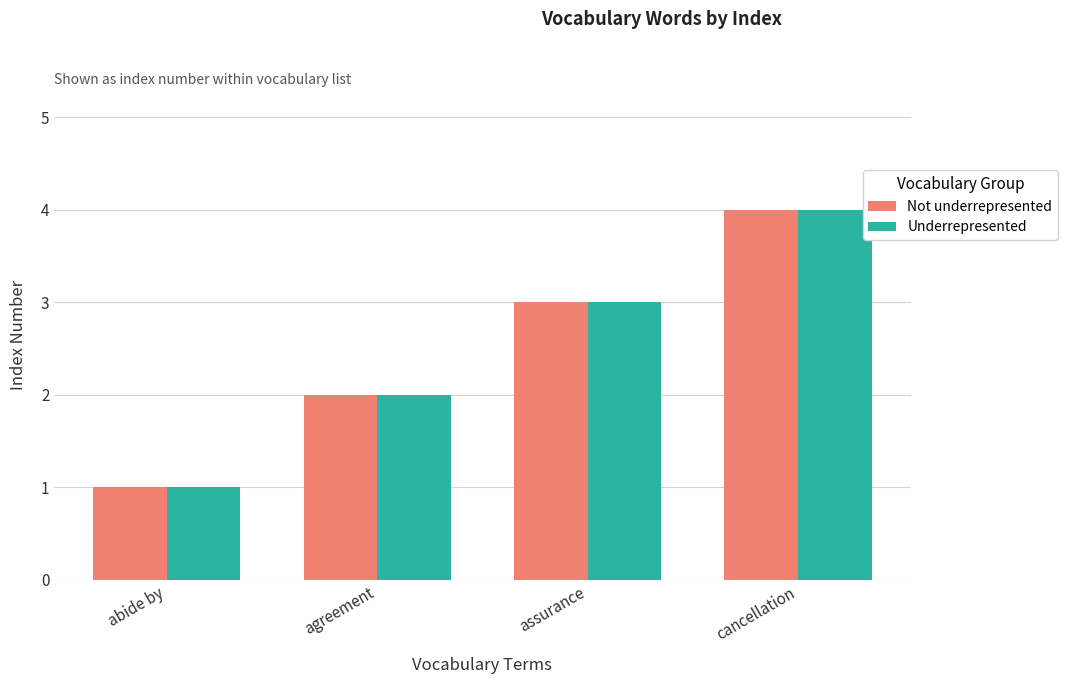

How many Underrepresented values are between 2 and 4?

3